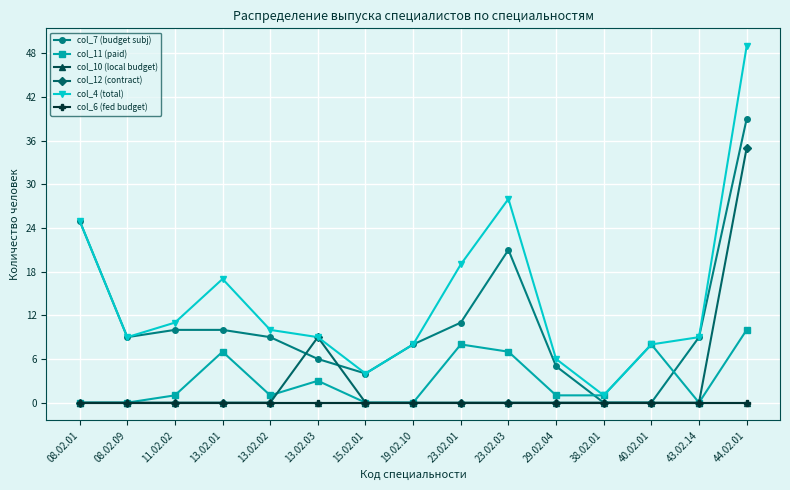

Does the chart have visible grid lines?

Yes